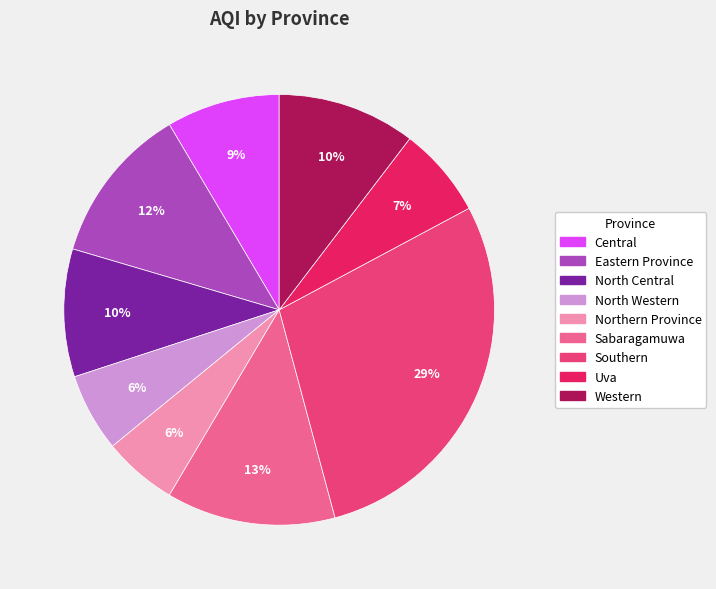

Is there a majority slice in this chart?

No